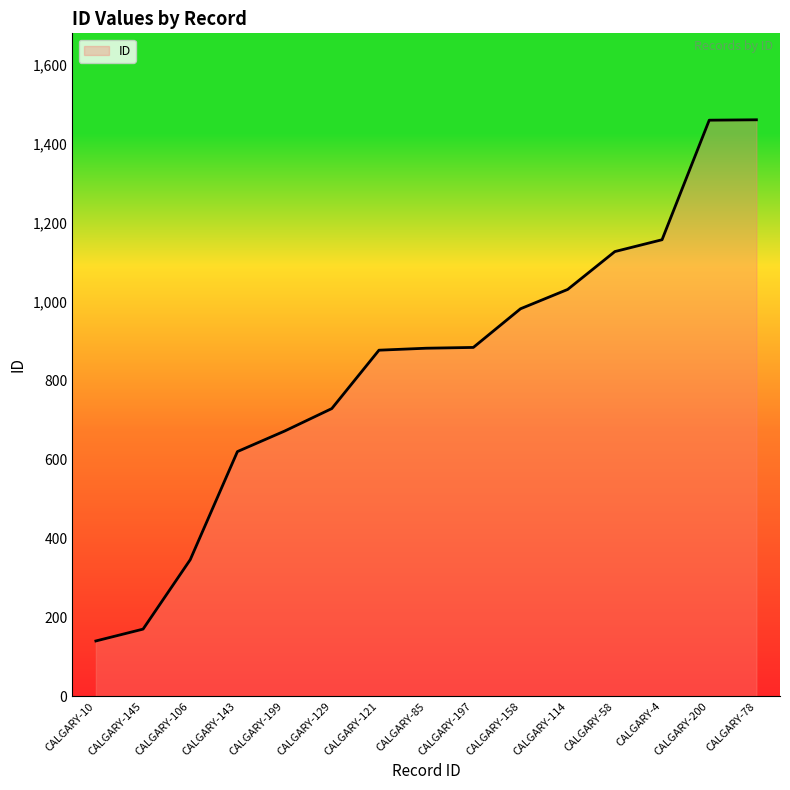

What is the minimum value shown in the chart?

140